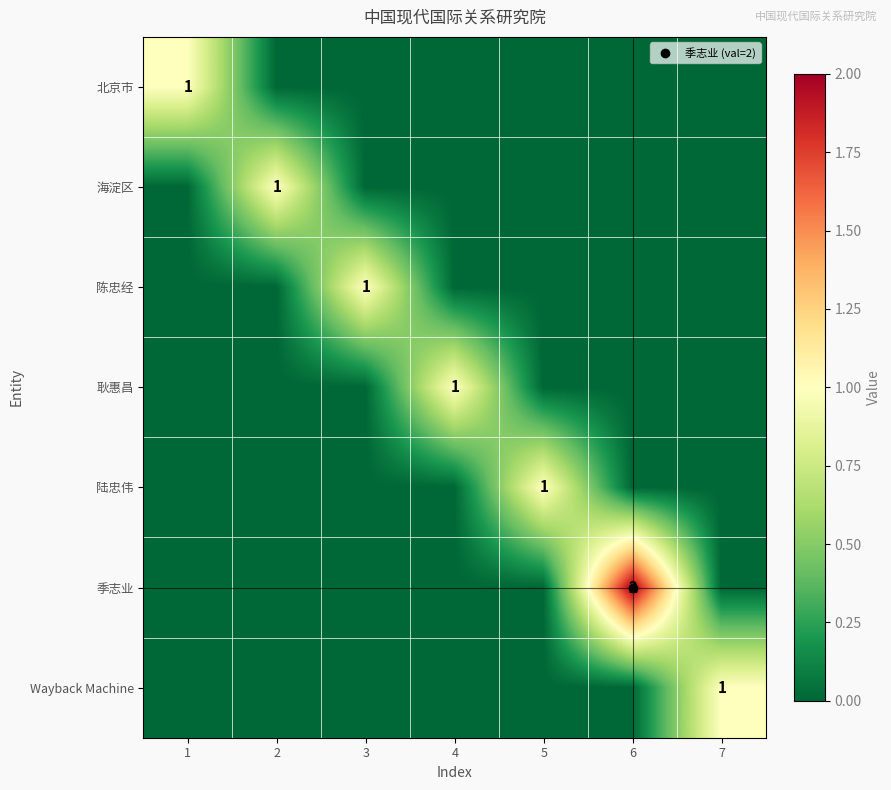

What is the difference between the maximum and second lowest values in the 陆忠伟 series?

1